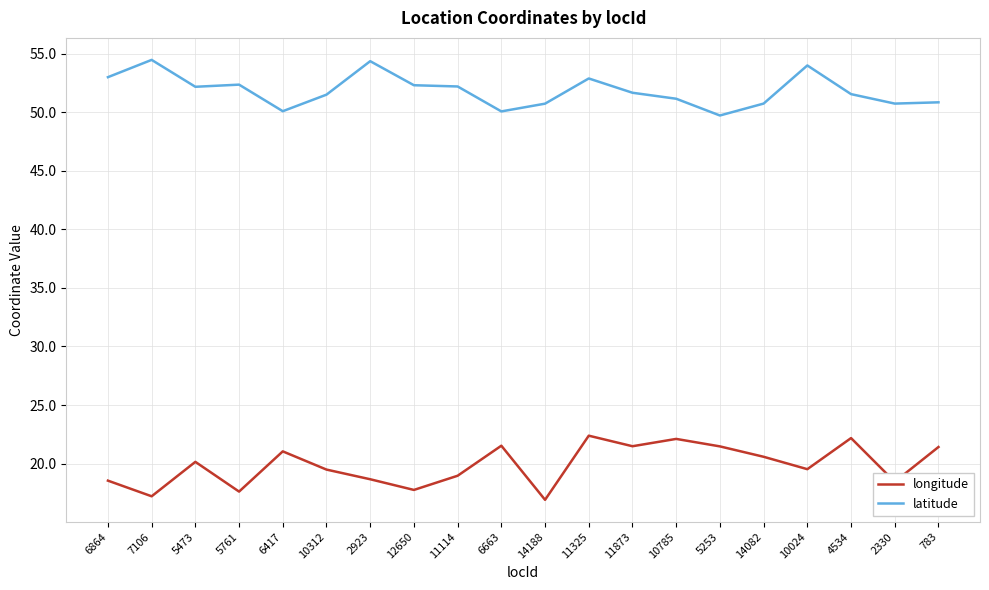

How many interior local peaks does the longitude series have?

6